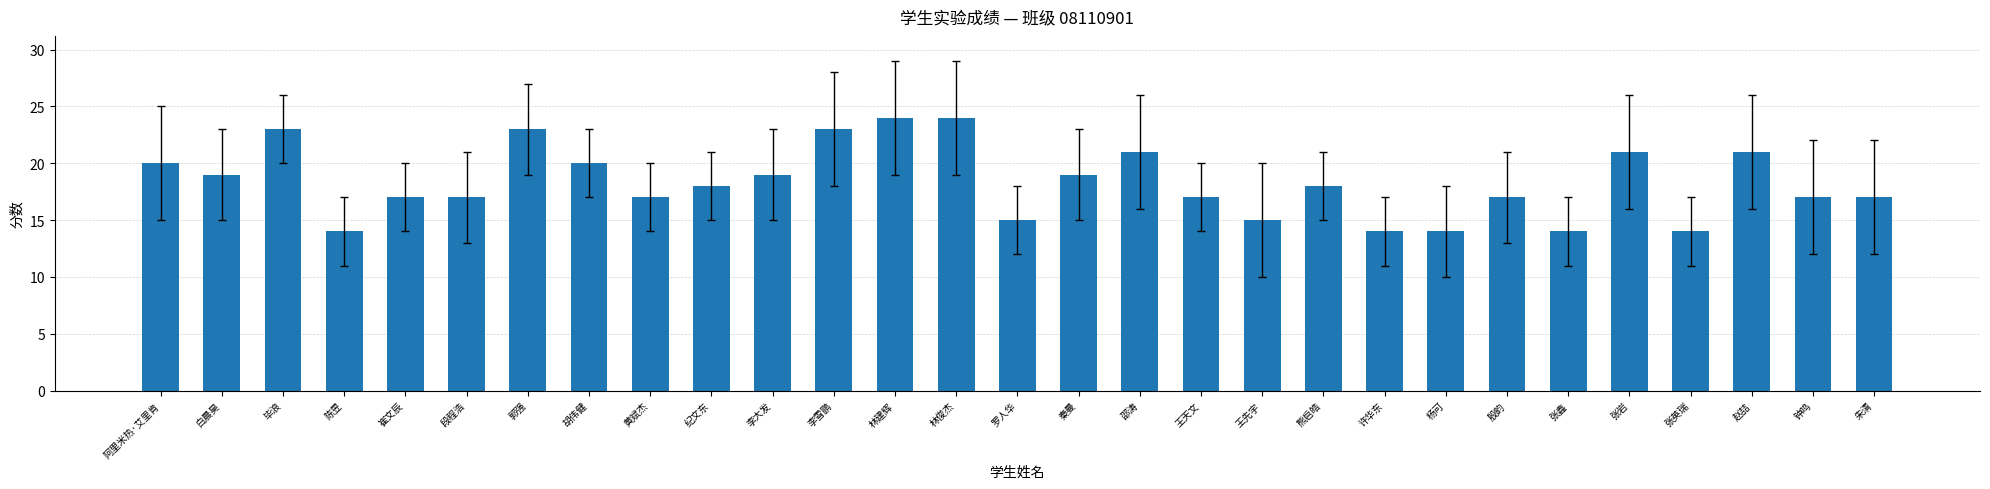

What is the difference between the values at 陈昱 and 毕浪?

9